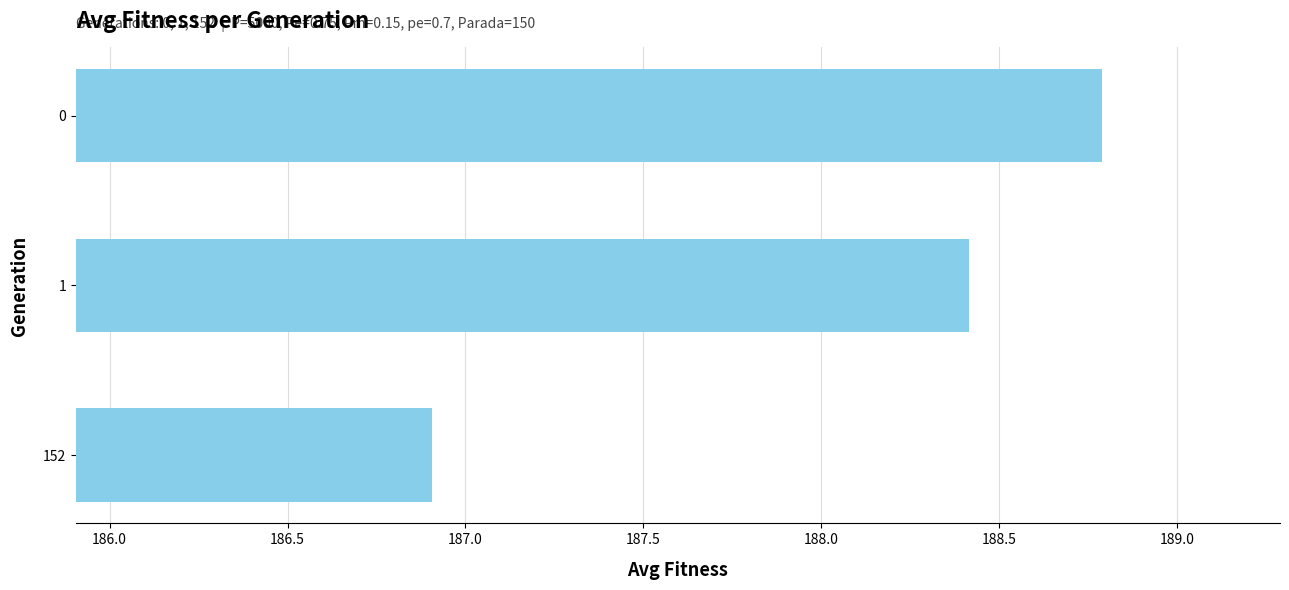

How many bars are there in total?

3